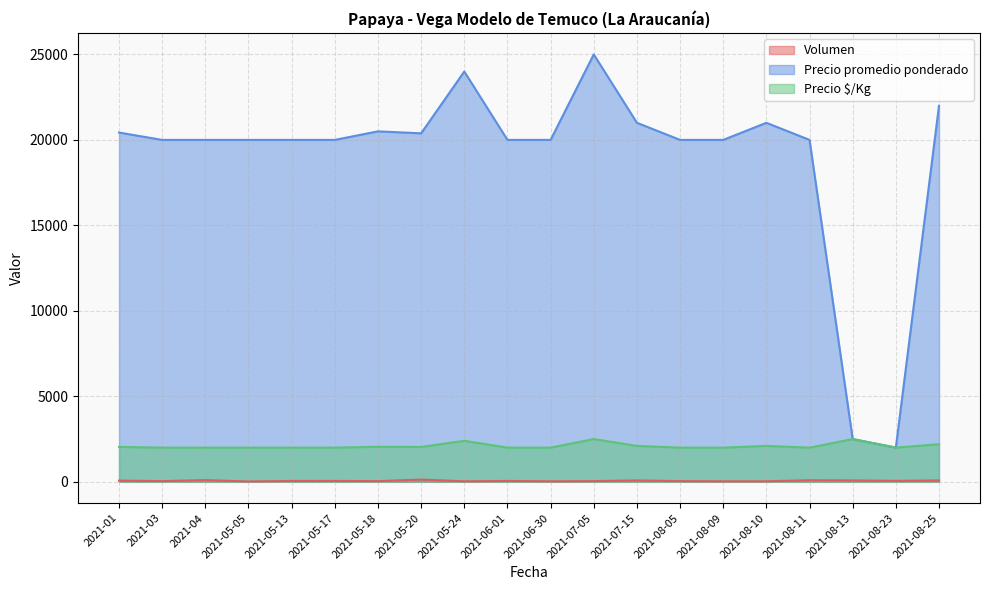

What is the difference between the maximum and minimum values in the Precio $/Kg series?

500